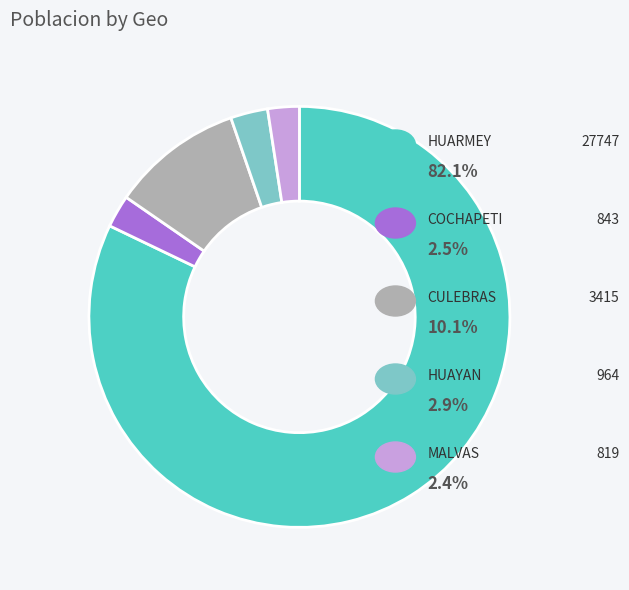

Does any single category account for the majority?

Yes